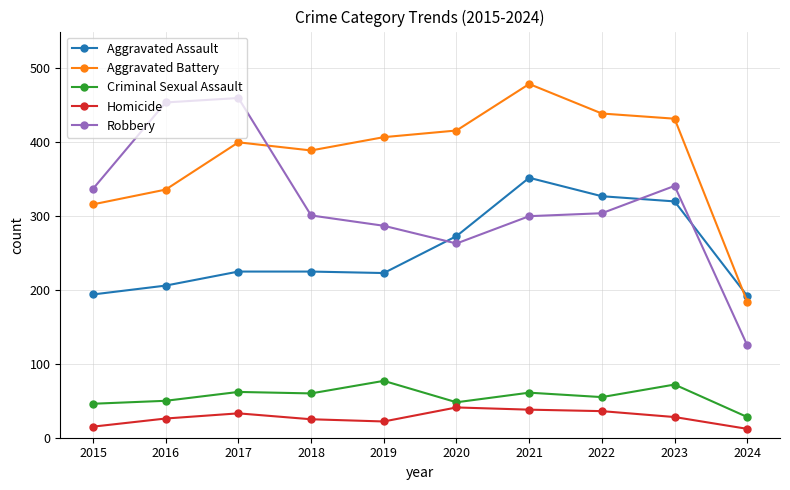

Does the chart have visible grid lines?

Yes